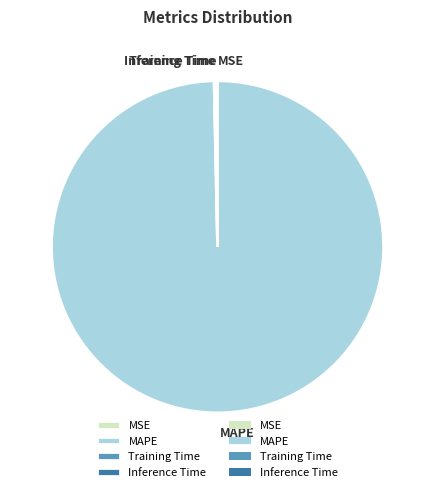

Is it true that MAPE is 87% of the pie?

False